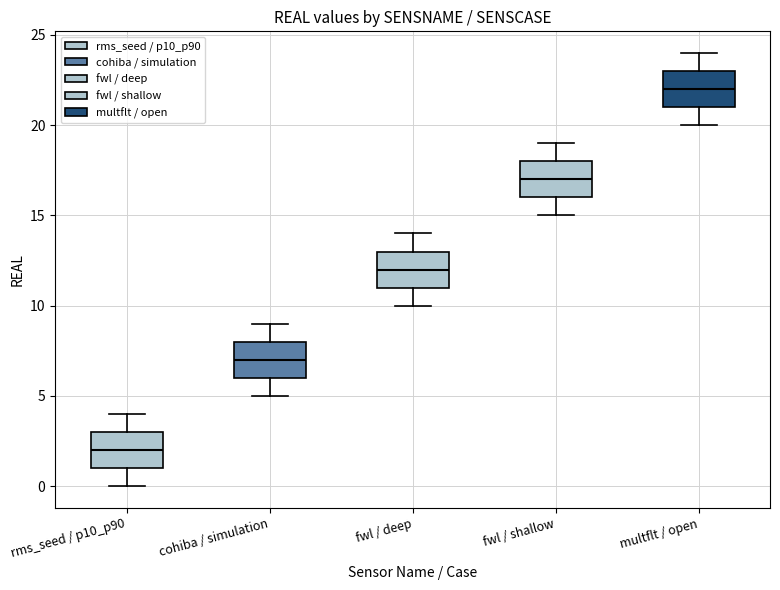

Reading left to right, transcribe this box plot: for each box, give where its median line is, the range the box spans, and where its two whiskers end, as read against the y-axis. The values are not printed on the chart, so give them approximately, as read against the axis.

rms_seed / p10_p90: median 2, box 1 to 3, whiskers 0 to 4
cohiba / simulation: median 7, box 6 to 8, whiskers 5 to 9
fwl / deep: median 12, box 11 to 13, whiskers 10 to 14
fwl / shallow: median 17, box 16 to 18, whiskers 15 to 19
multflt / open: median 22, box 21 to 23, whiskers 20 to 24